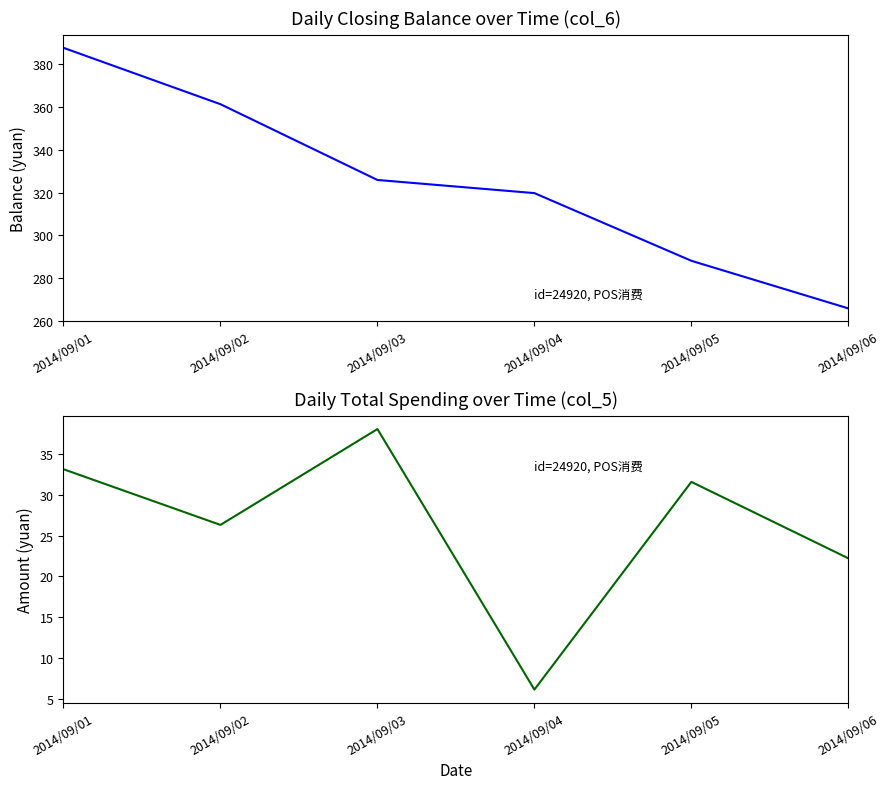

What is the approximate value of balance at 2014/09/01?

387.5